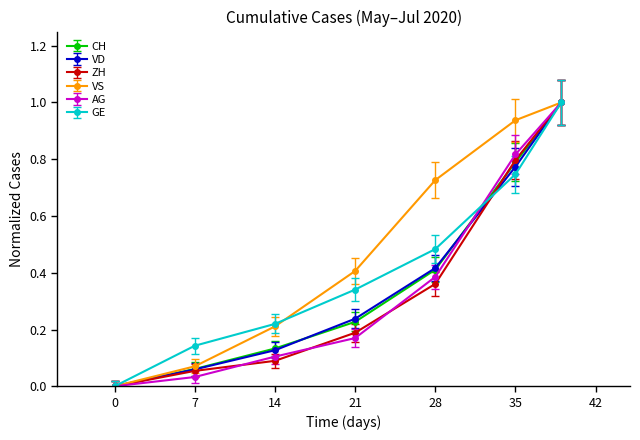

What is the greatest value displayed?

1.0